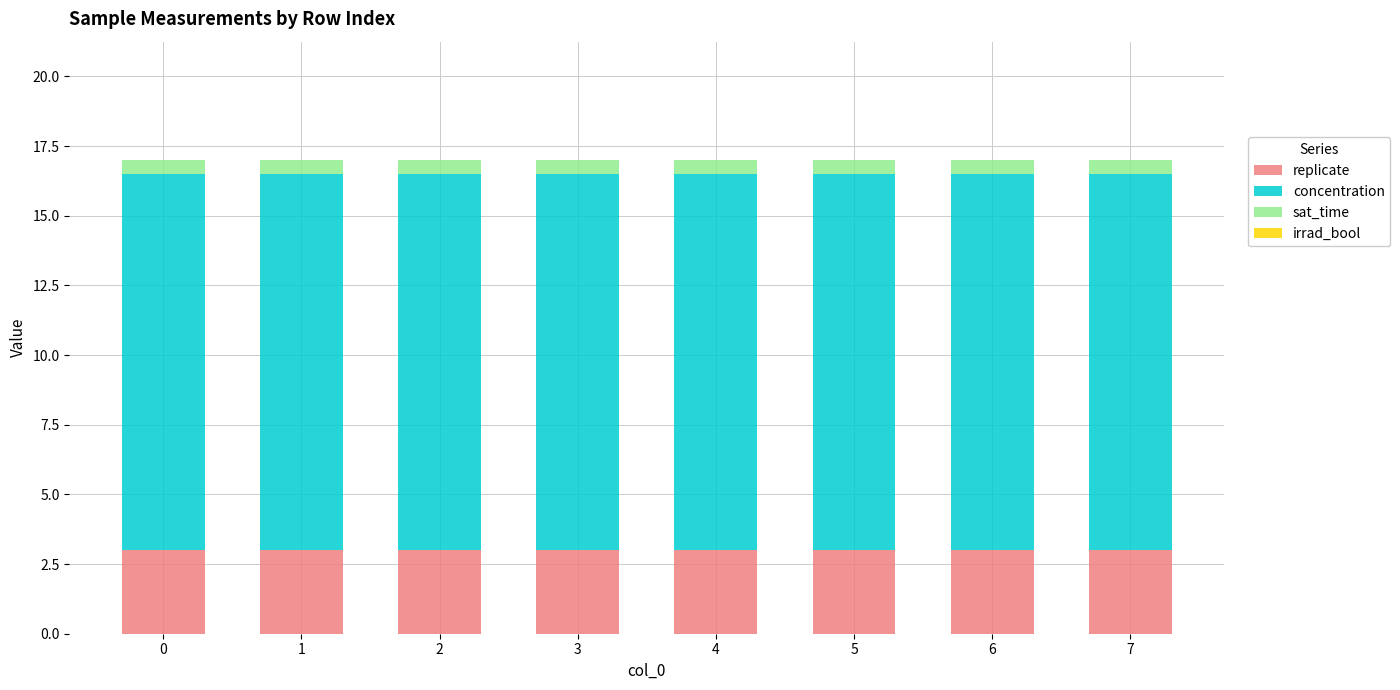

How many bars are there in total?

8